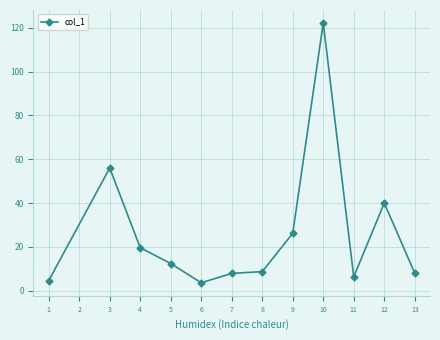

Which label corresponds to the largest value in the chart?

10